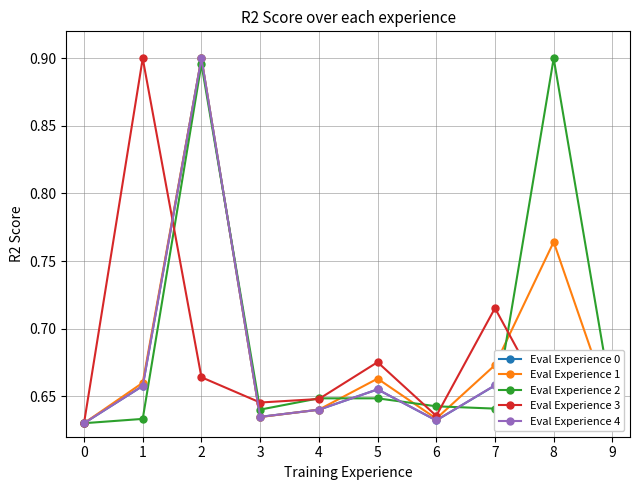

At how many categories does at least one series exceed 0?

10